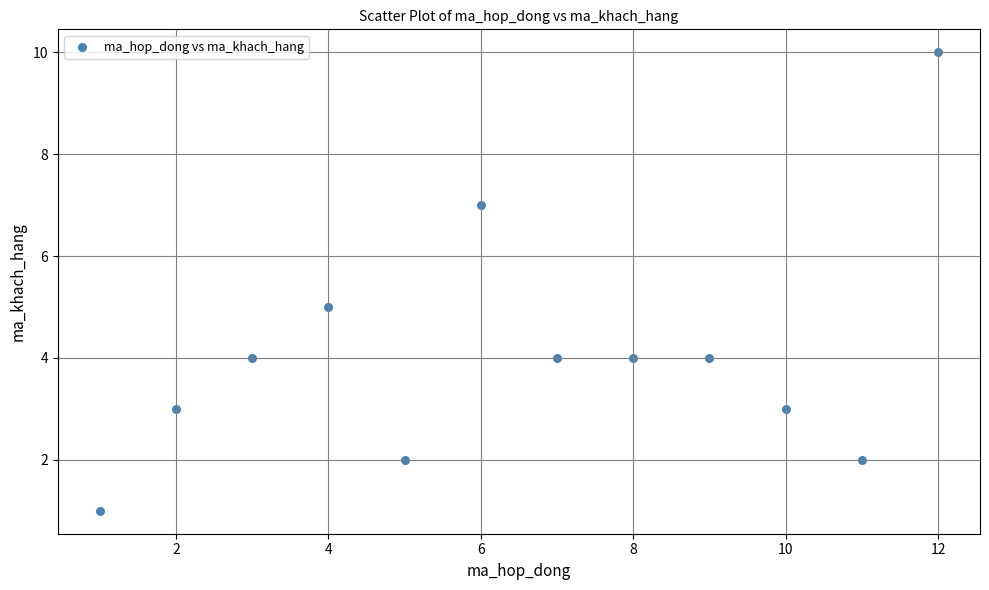

What is the average X value?

6